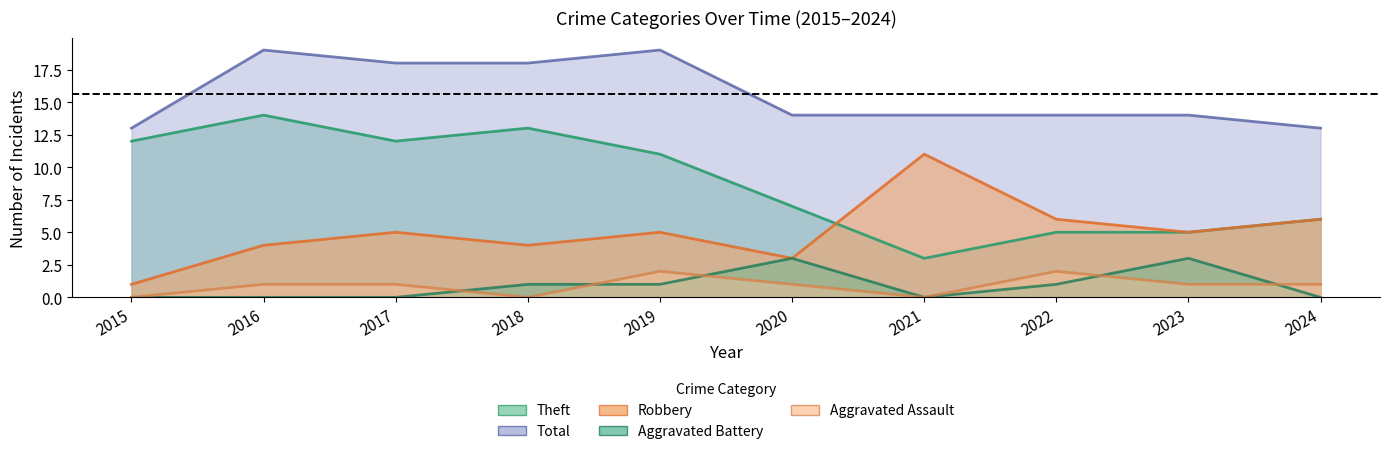

What is the average value of the Total series?

16